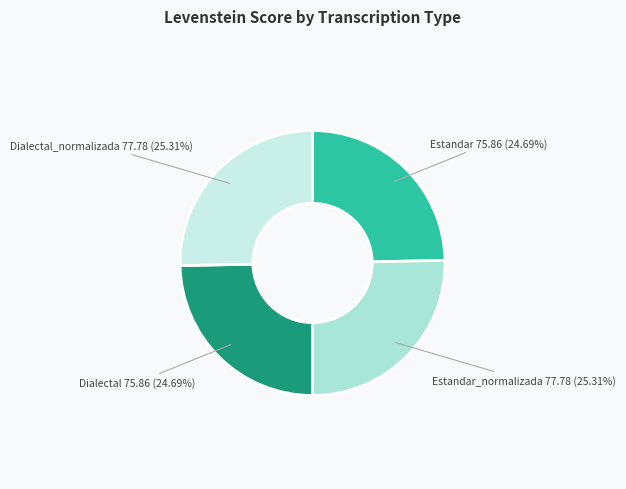

How many slices are in this pie chart?

4